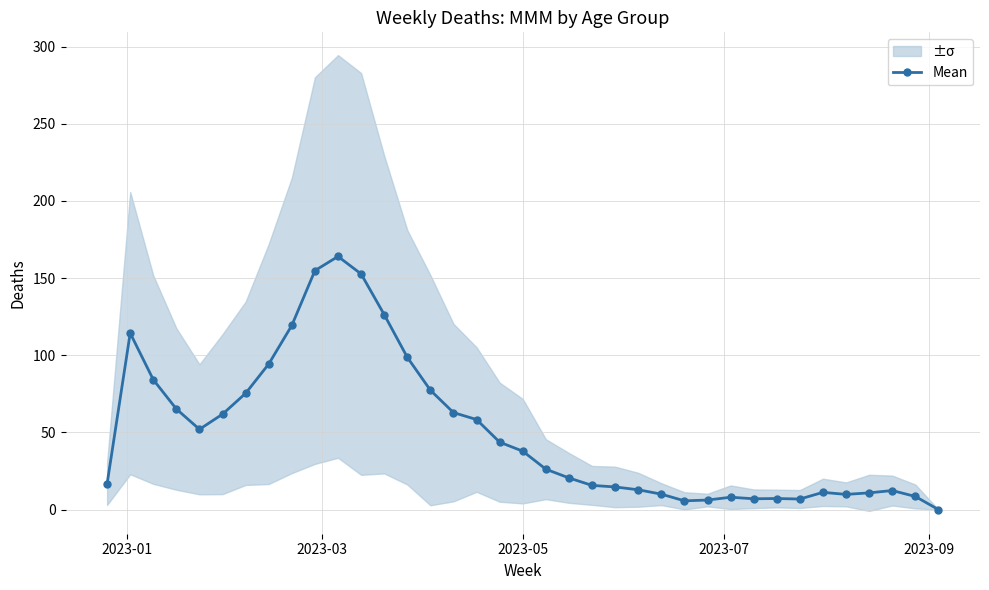

What is the maximum value for Mean?

164.0